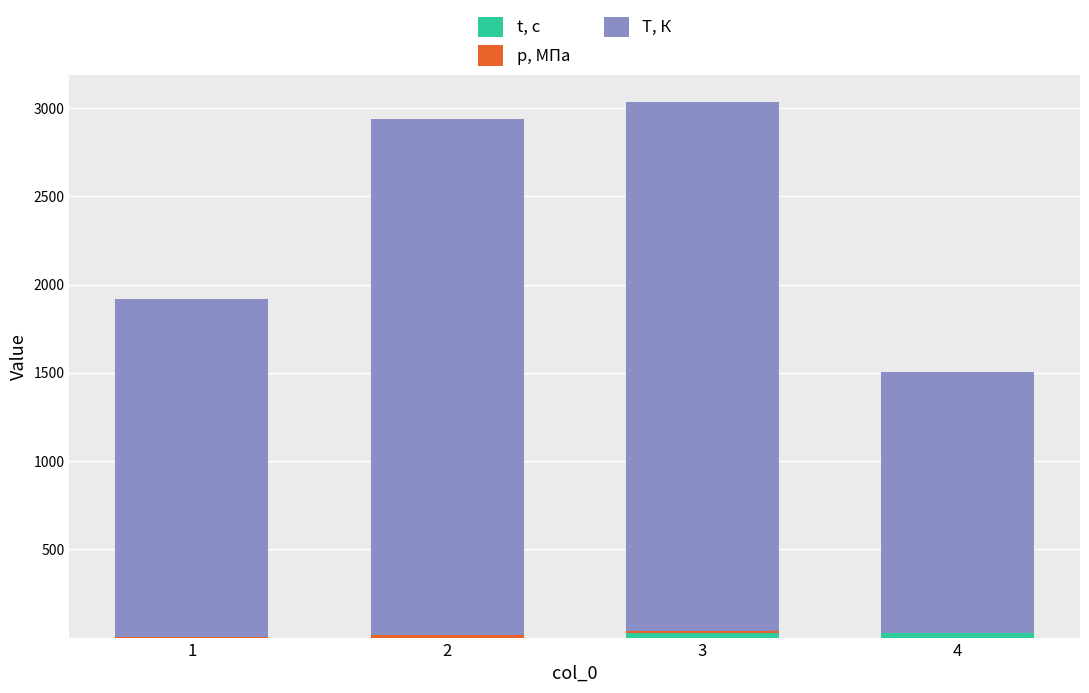

What is the difference between the maximum and second lowest values in the t, с series?

26.0